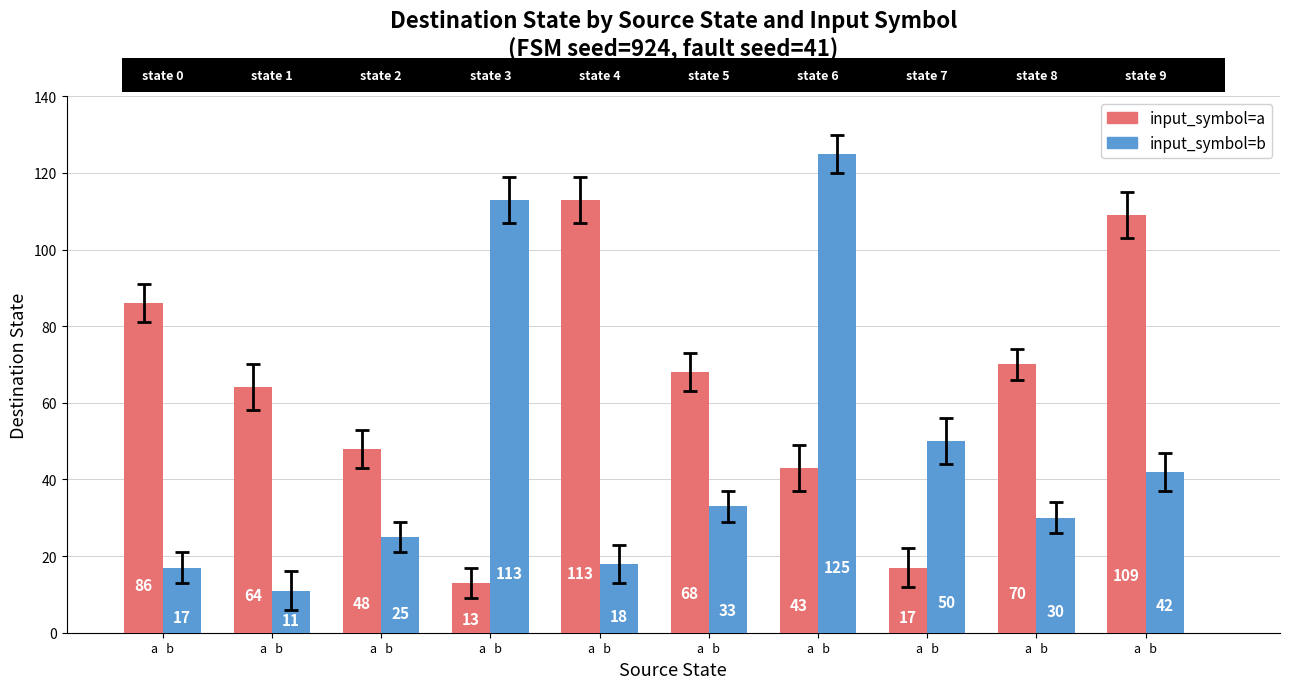

How many bars are there in each group?

2